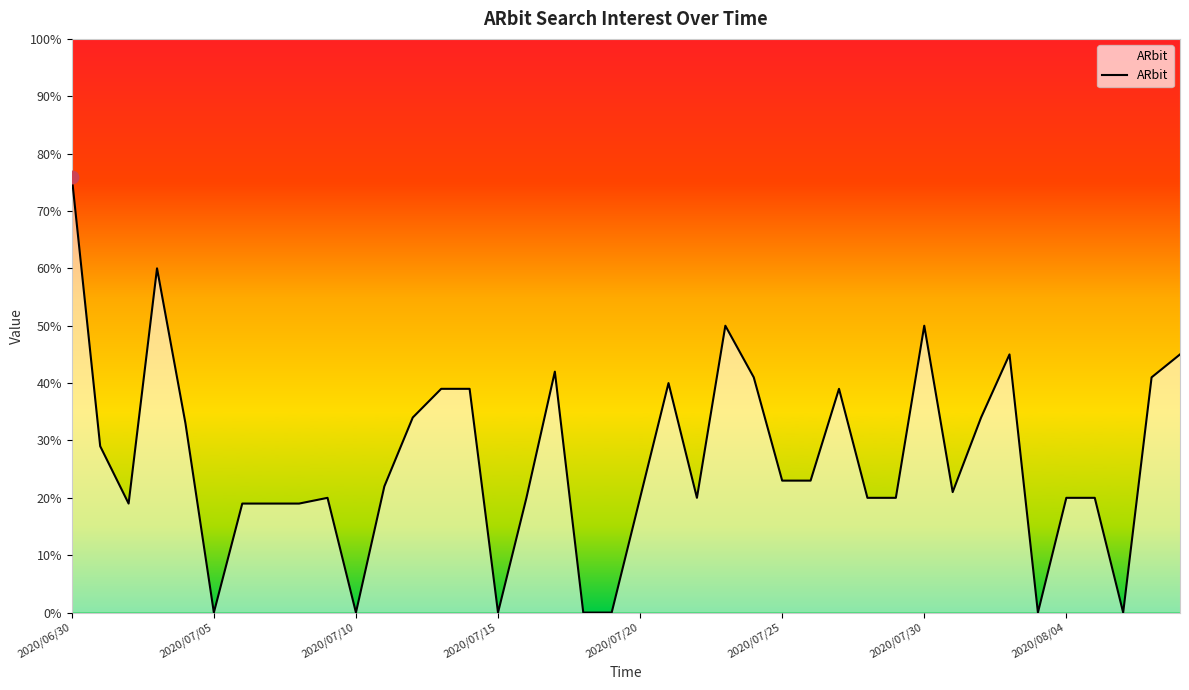

What is the greatest value displayed?

76